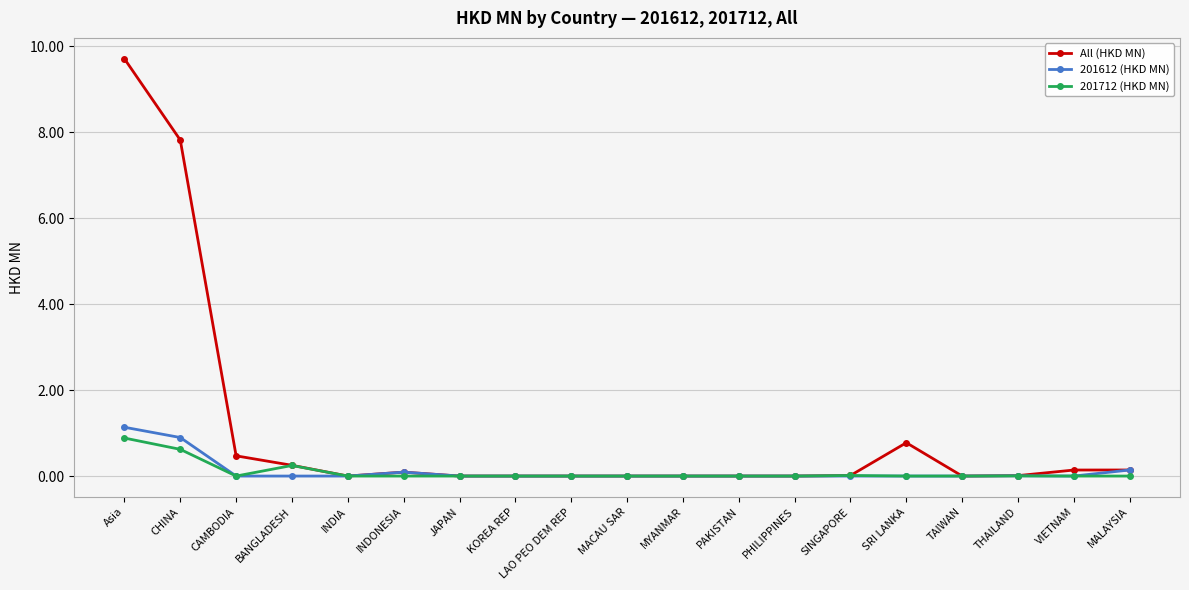

What is the sum of all All (HKD MN) values?

19.4